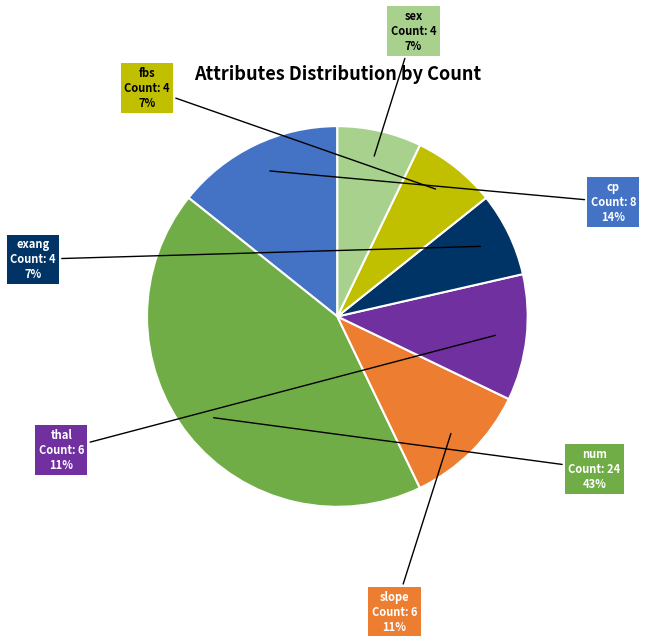

The thal slice represents 1% of the pie. True or false?

False